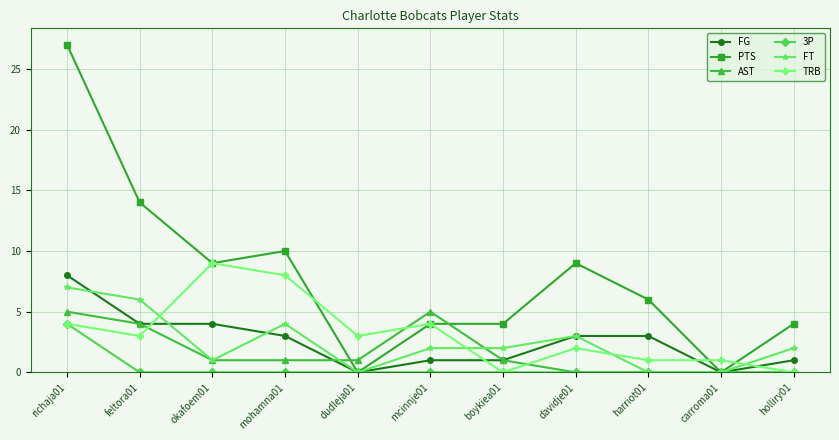

The PTS series shows 9 at davidje01. True or false?

True